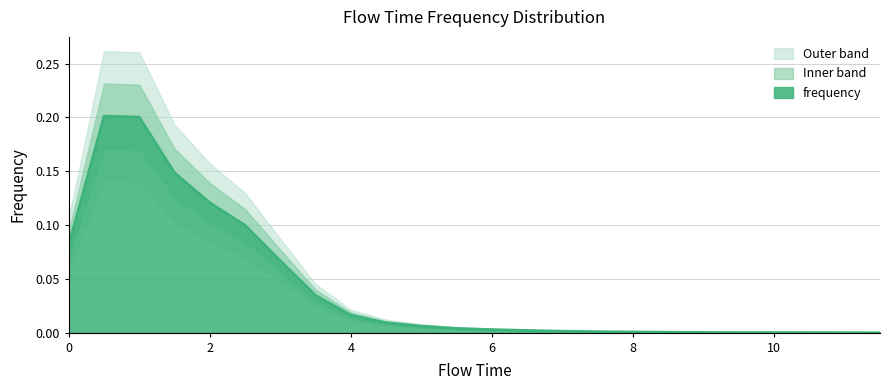

What is the difference between the values at 1.0 and 7.5?

0.2